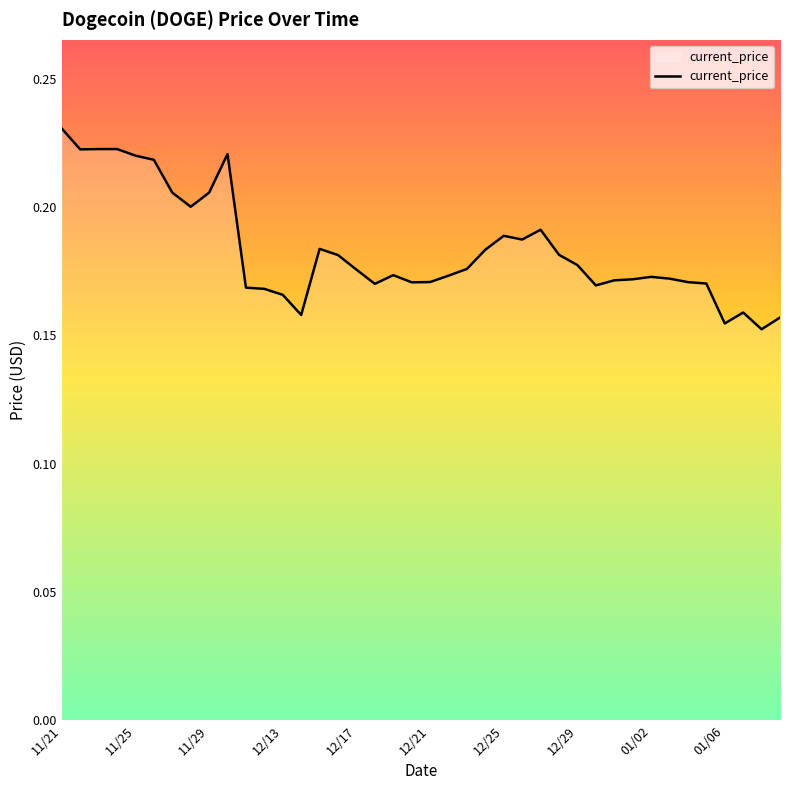

At which category does the chart reach its peak across all series?

11/21